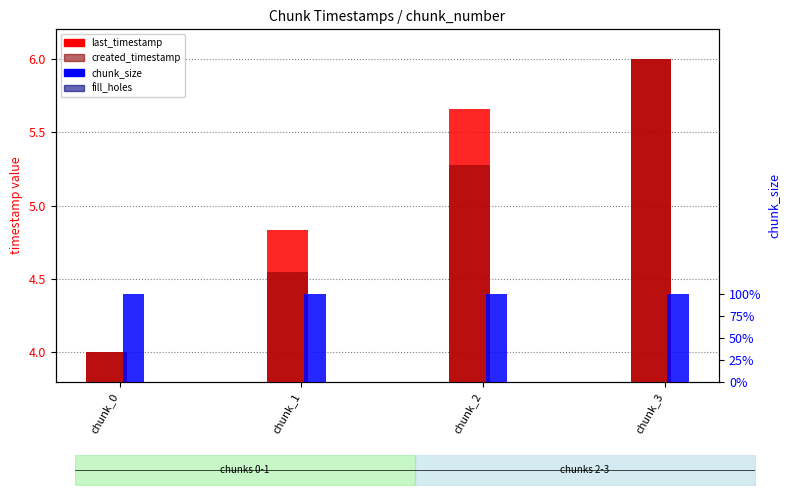

Count the number of categories in the chart.

4